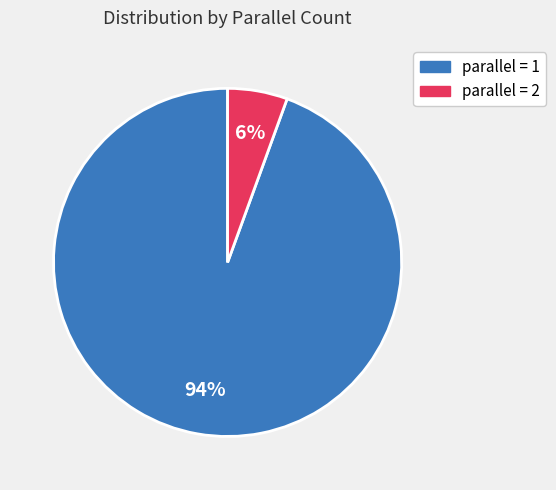

To the nearest percent, what is the average slice percentage?

50%